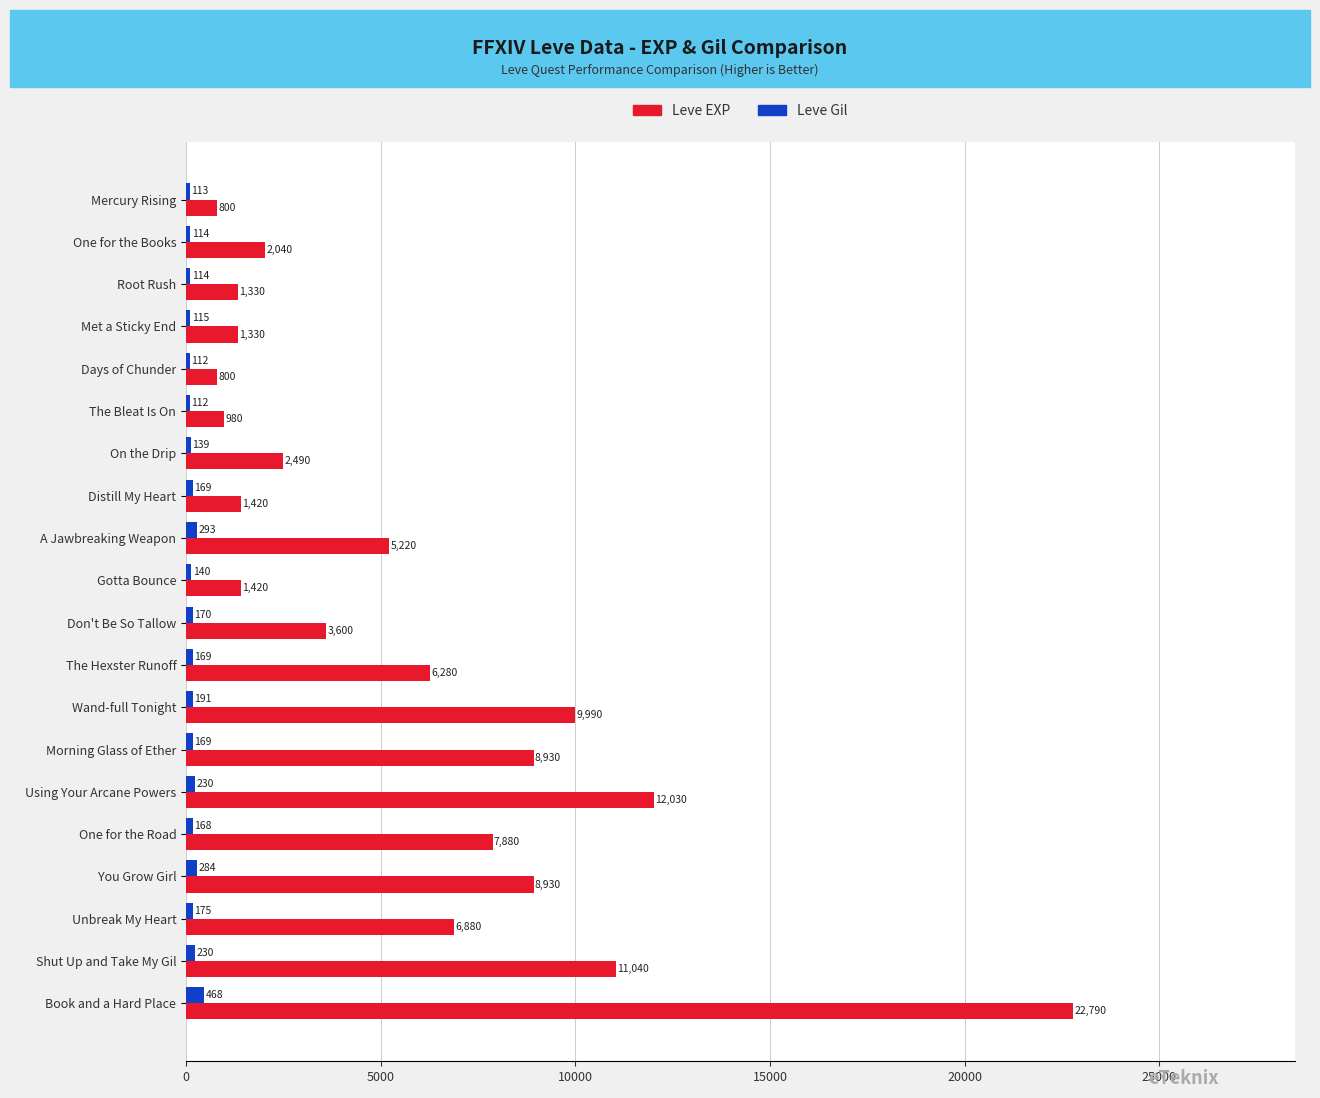

The Leve EXP series shows 3600 at Don't Be So Tallow. True or false?

True